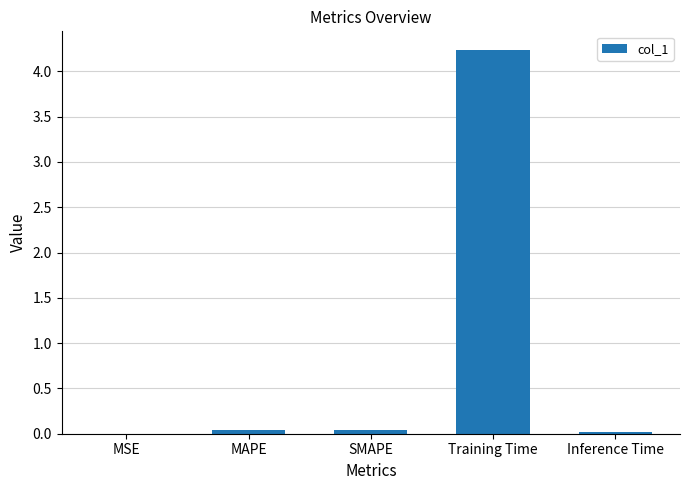

Is it true that the value at Inference Time is 0.0?

True